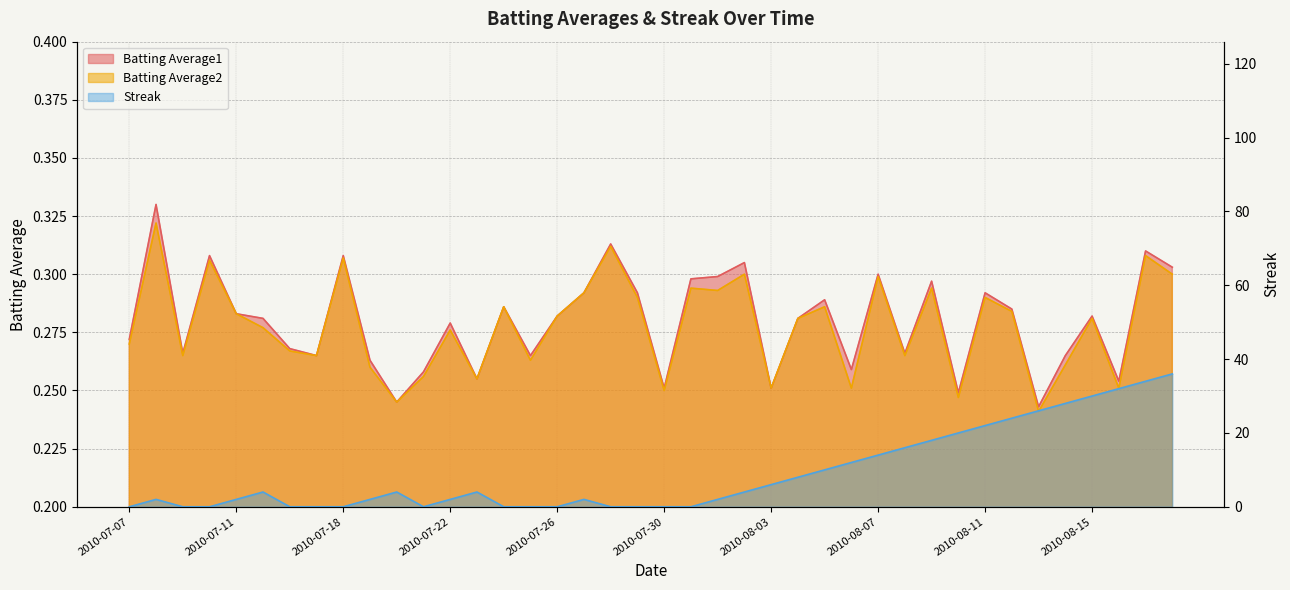

The Streak series shows 2.0 at 2010-07-08. True or false?

True